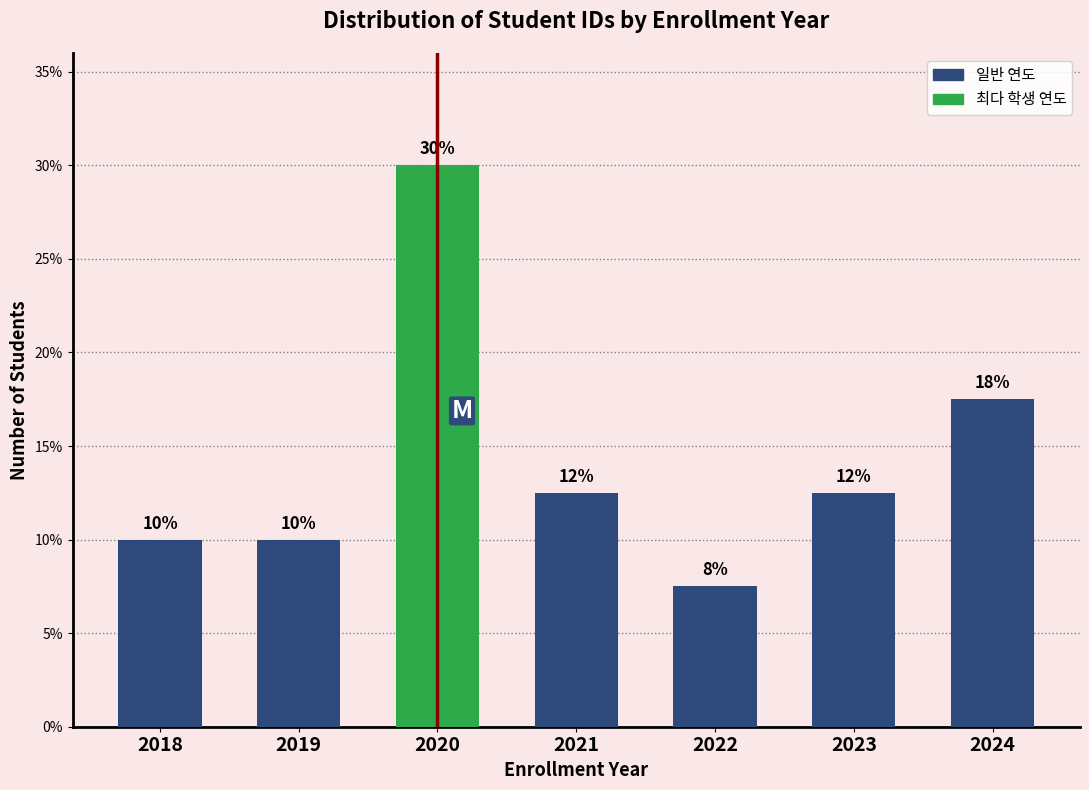

Does the chart contain any negative values?

No